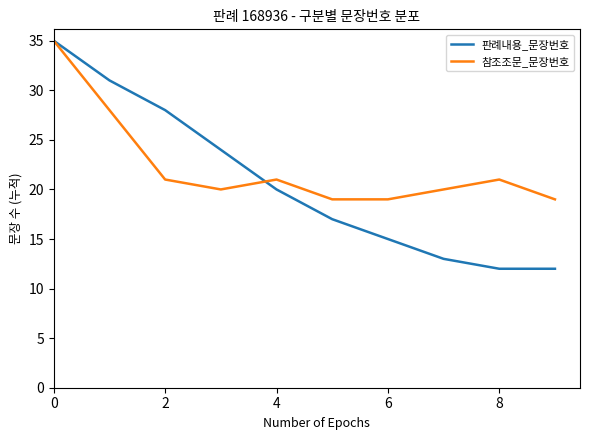

Which series has the largest range (max minus min)?

판례내용_문장번호